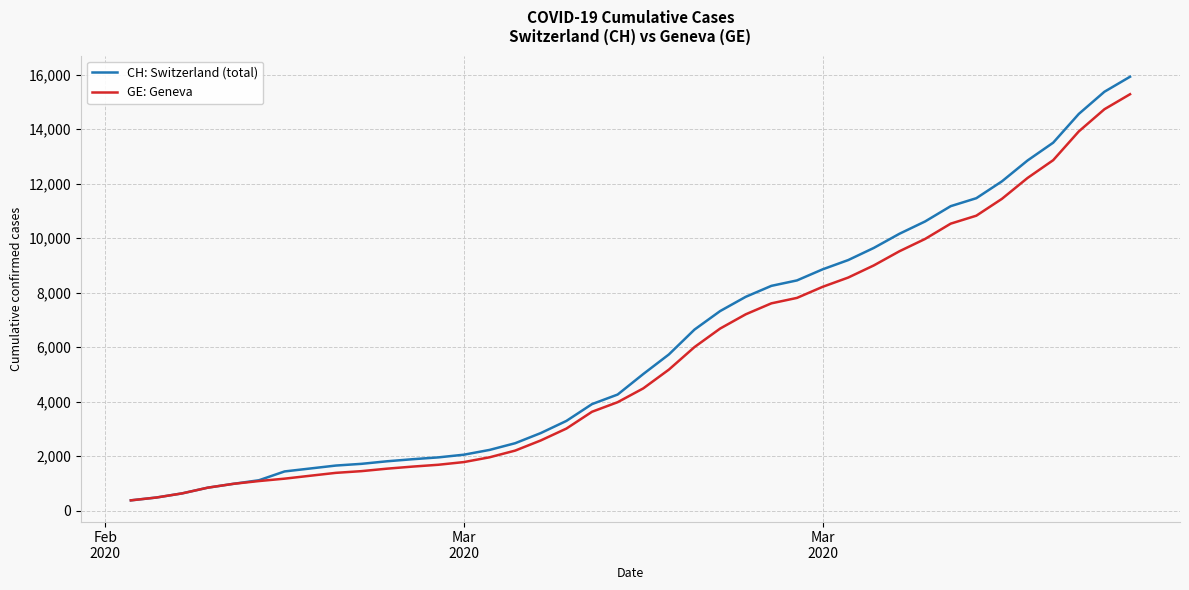

What is the highest value of the CH: Switzerland (total) series?

15926